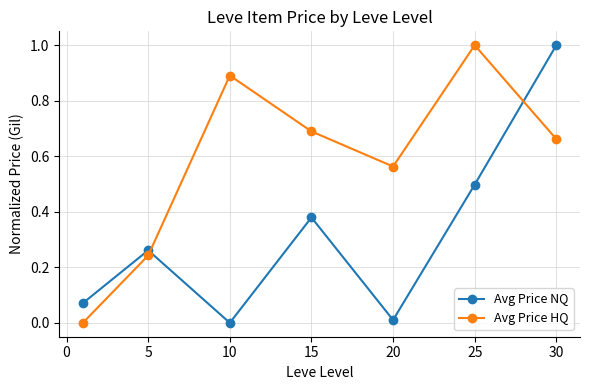

Count the number of categories in the chart.

7